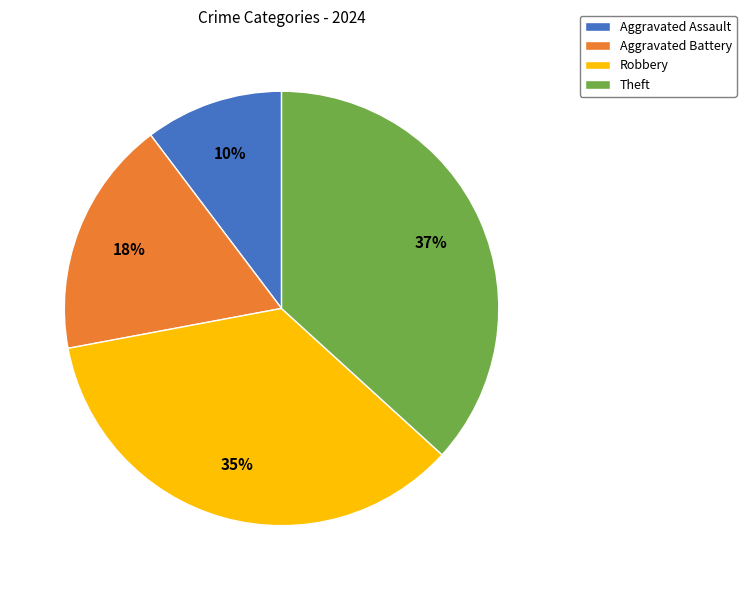

The Robbery slice represents 35% of the pie. True or false?

True